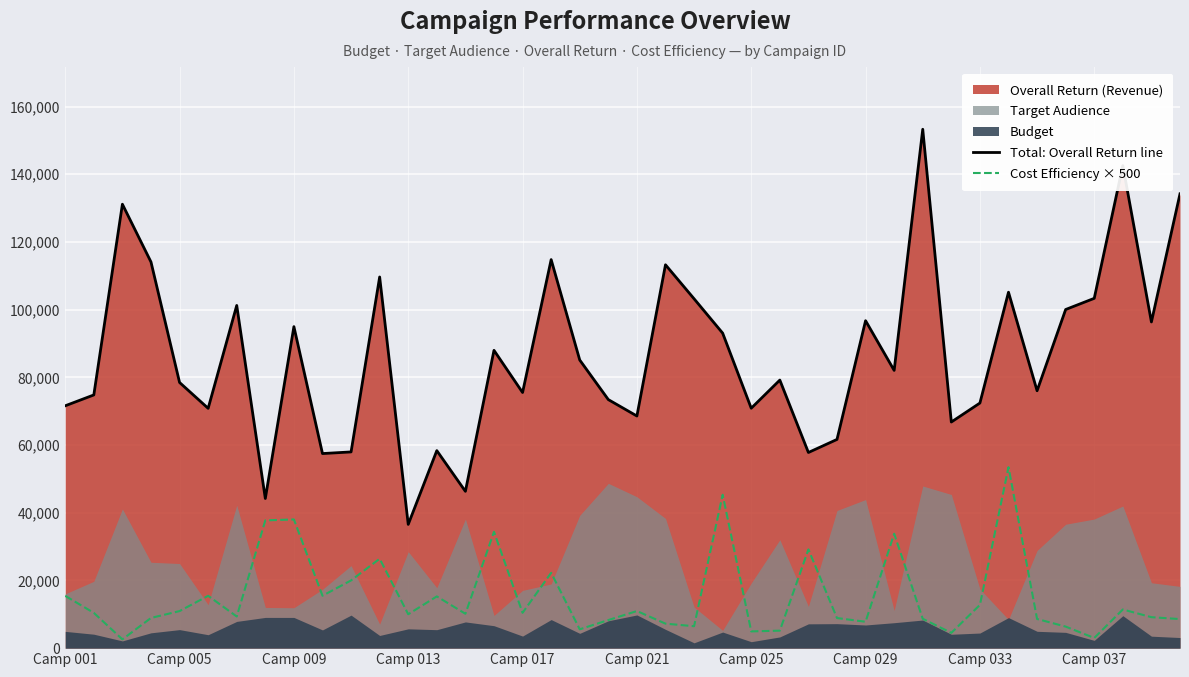

True or false: Cost Efficiency × 500 and Total: Overall Return line intersect in this chart.

False